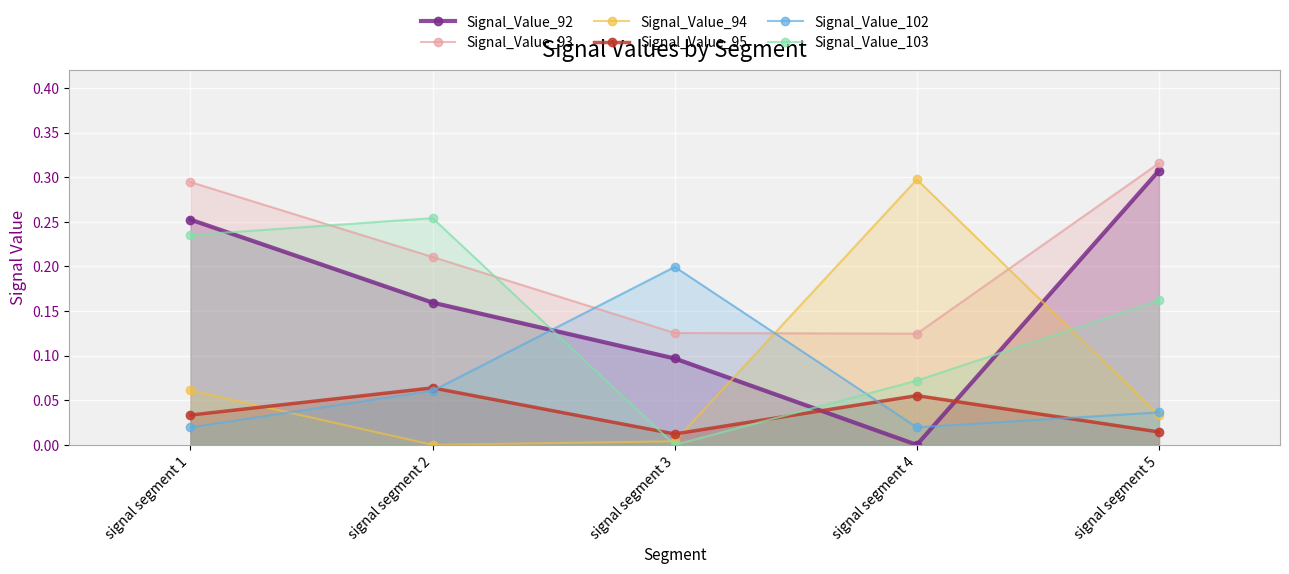

True or false: Signal_Value_93 and Signal_Value_92 cross at least once.

False